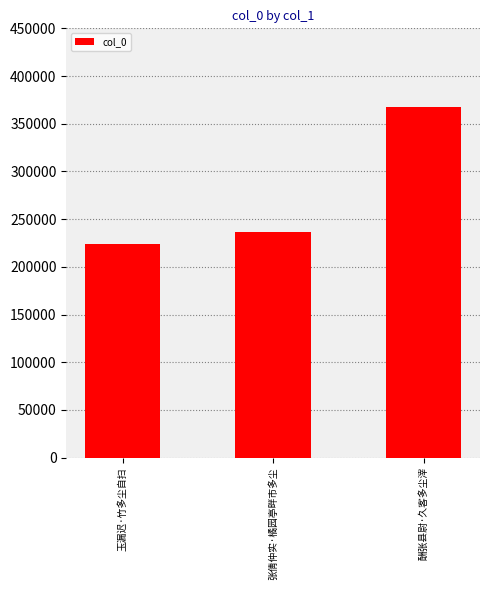

The chart shows a value of 509796 at 酬张县尉·久客多尘滓. True or false?

False